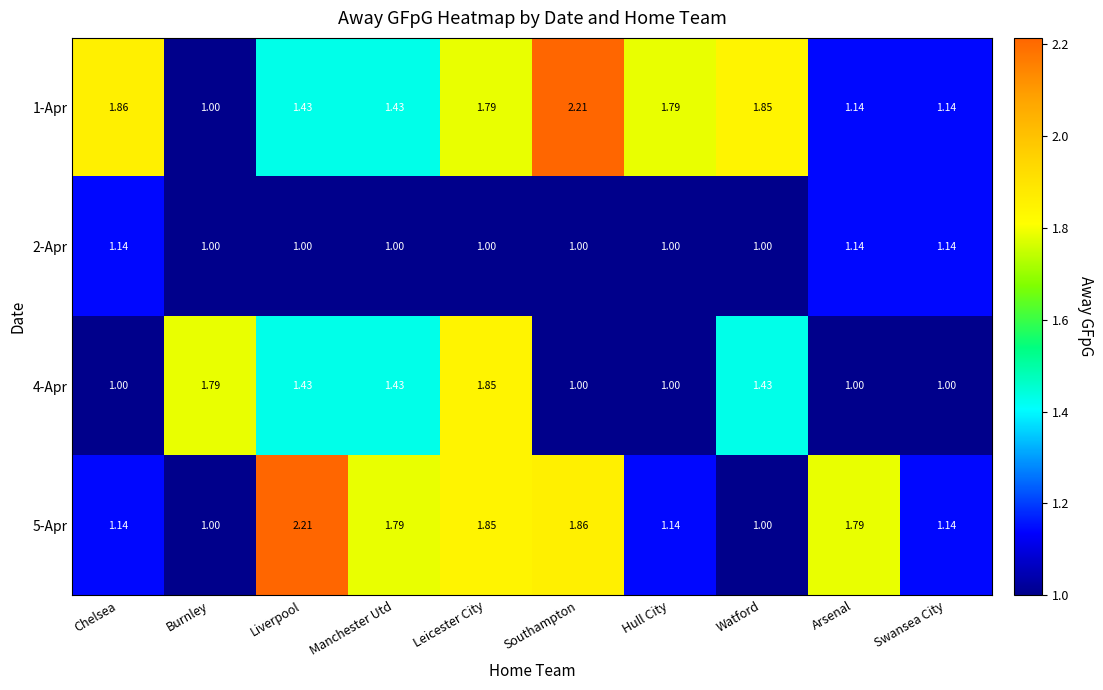

At which category is the sum across all series the highest?

Leicester City